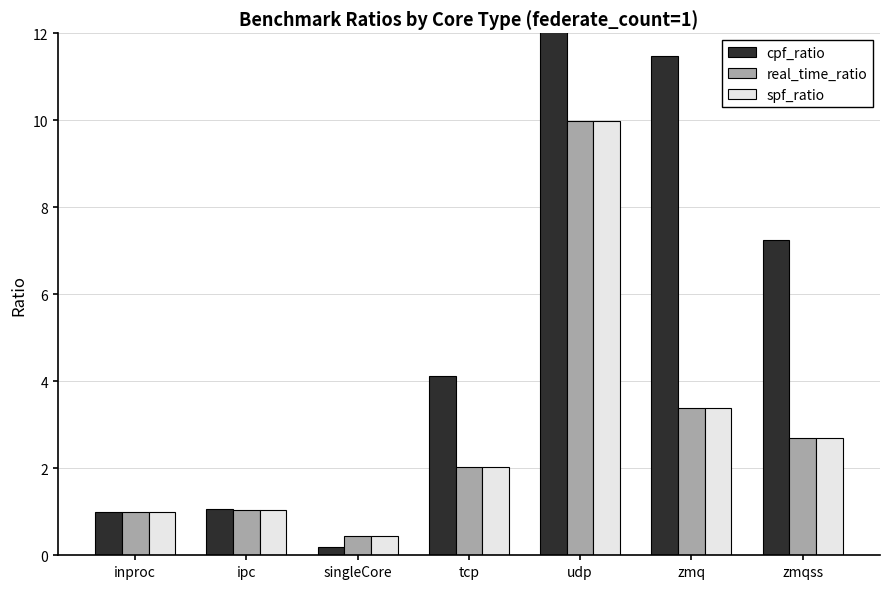

What is the value of the real_time_ratio bar at the 5th from the left?

10.0